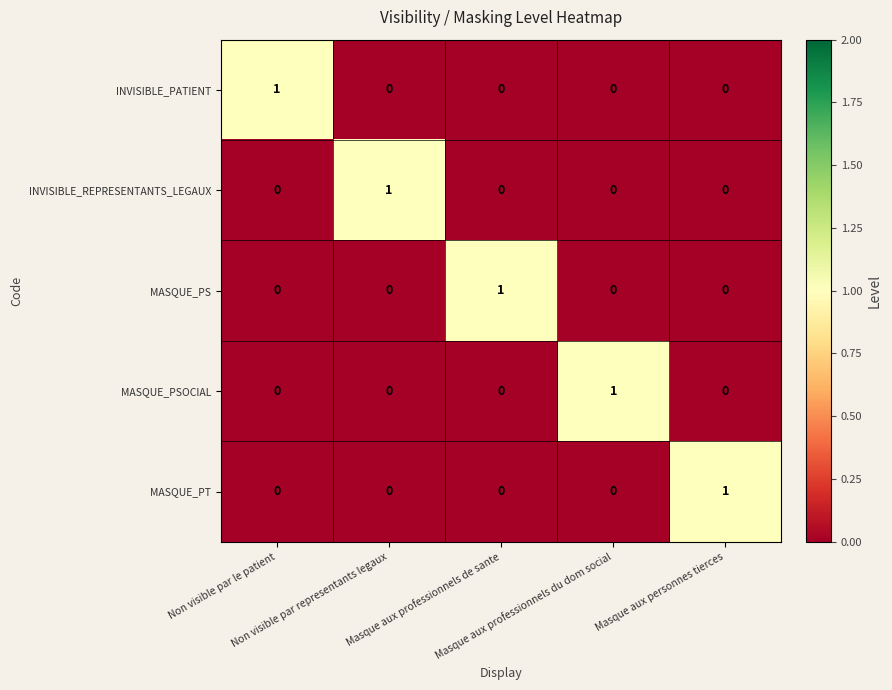

How many MASQUE_PT values are between 0 and 1?

5